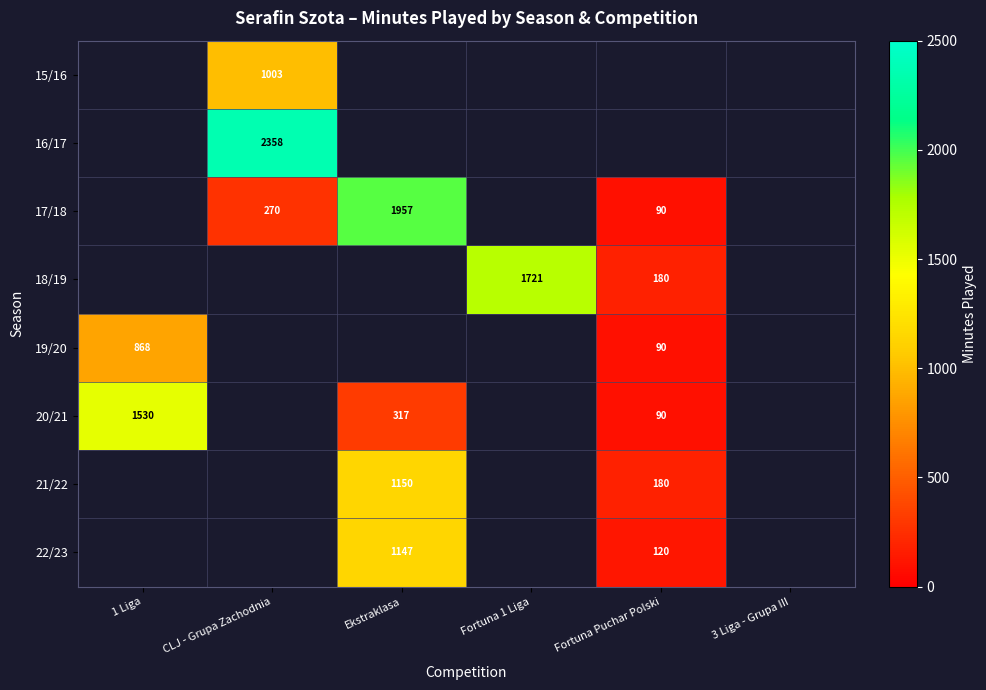

Is it true that 18/19 equals 801 at Fortuna 1 Liga?

False